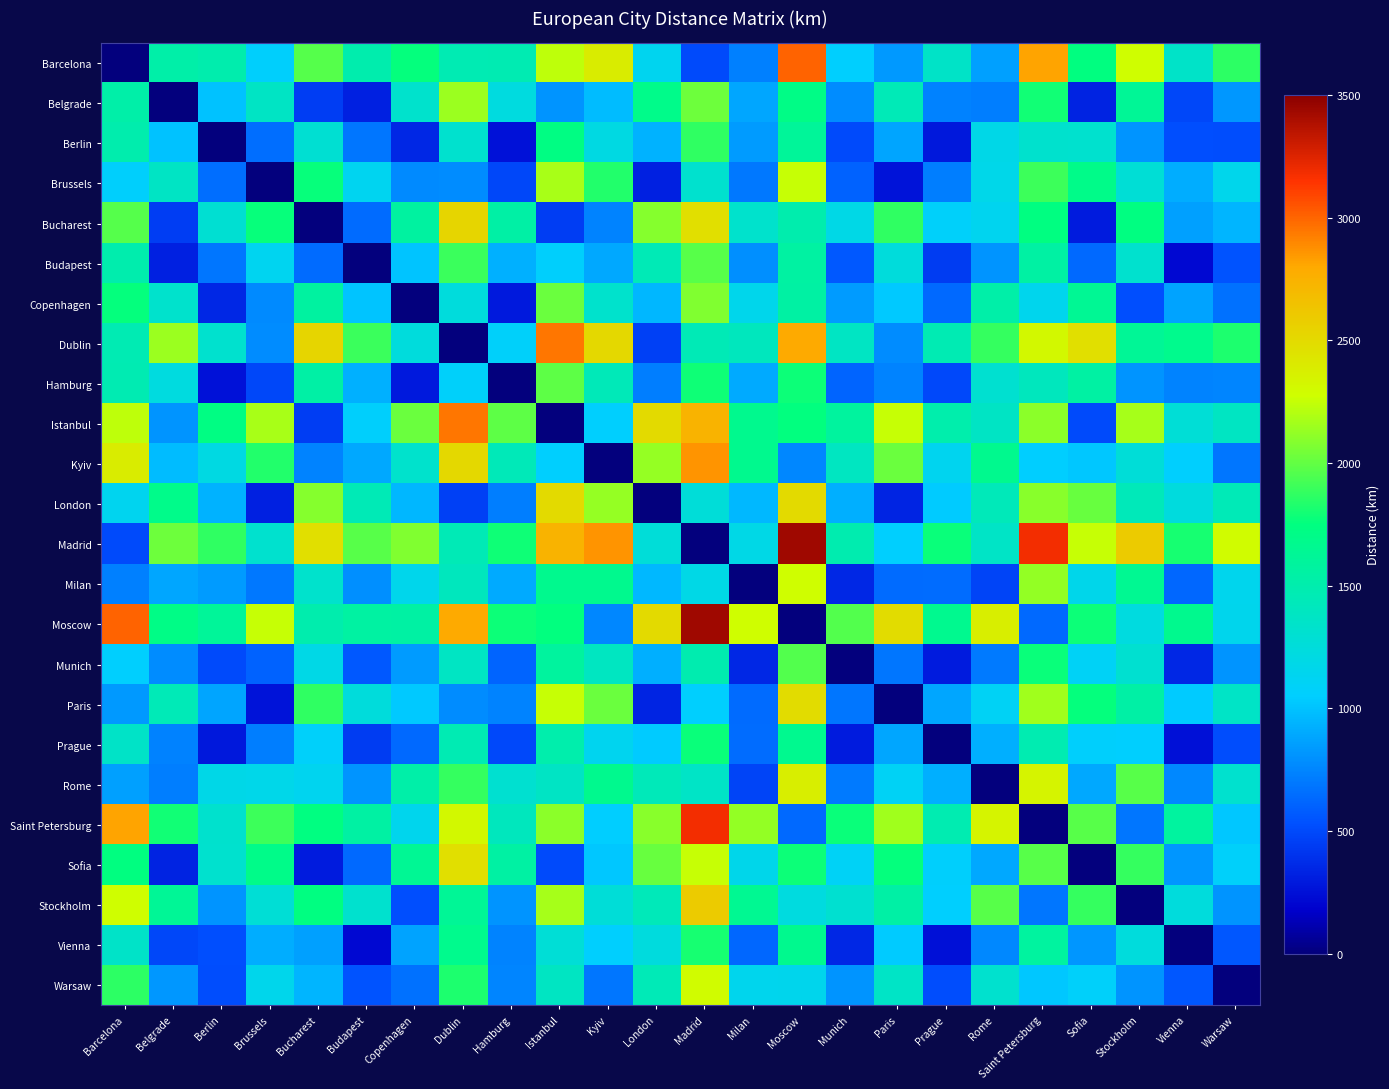

What is the spread (max minus min) of values at Bucharest?

2534.7